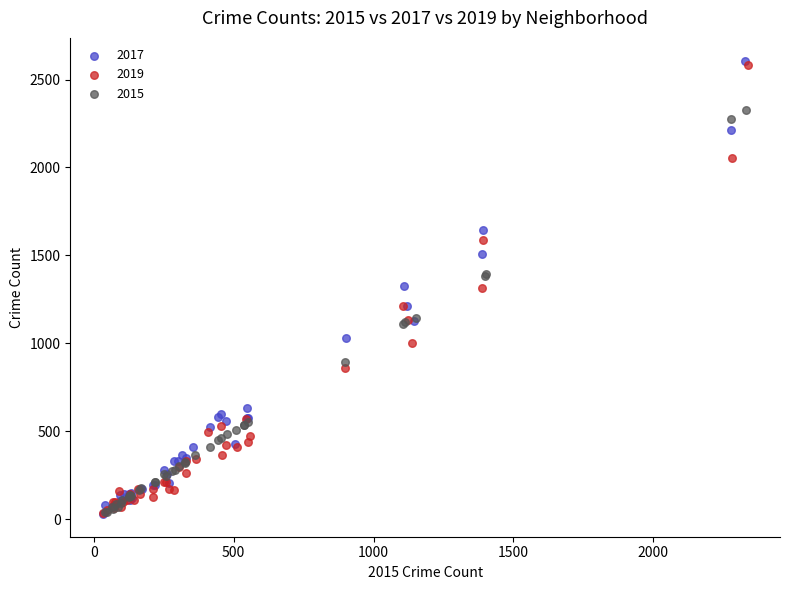

What are all the series names shown in the legend?

2017, 2019, 2015